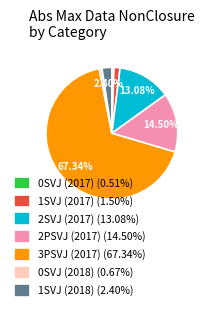

Is there a majority slice in this chart?

Yes